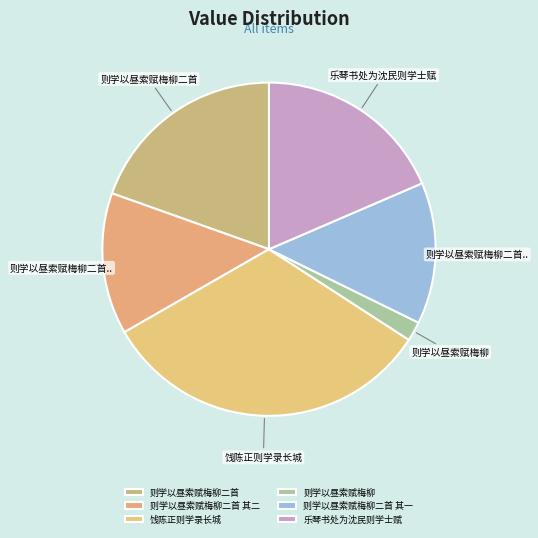

How many slices are in this pie chart?

6